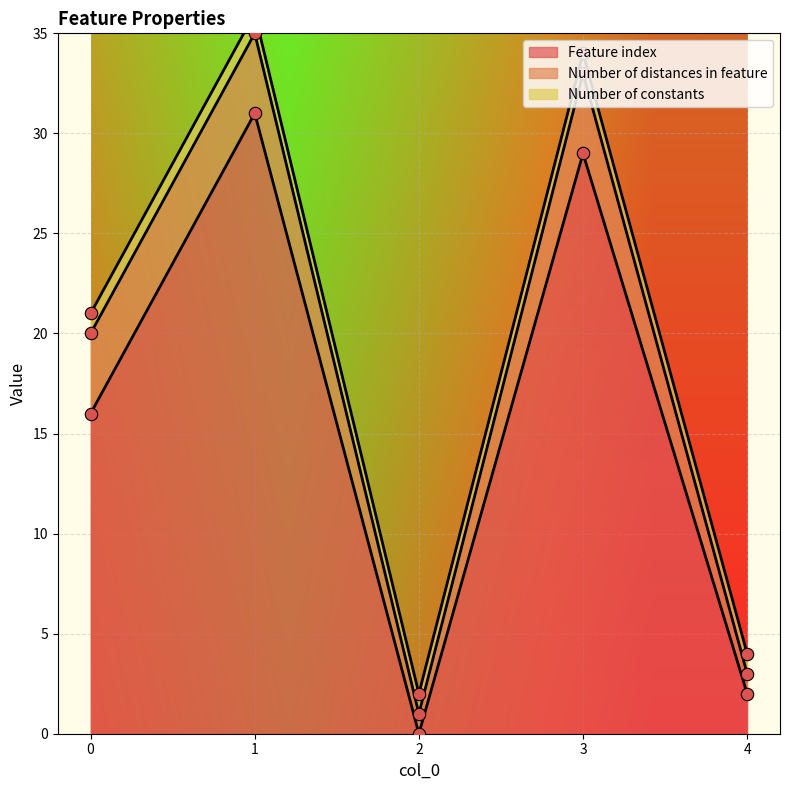

Which series has the largest total across all categories?

Feature index